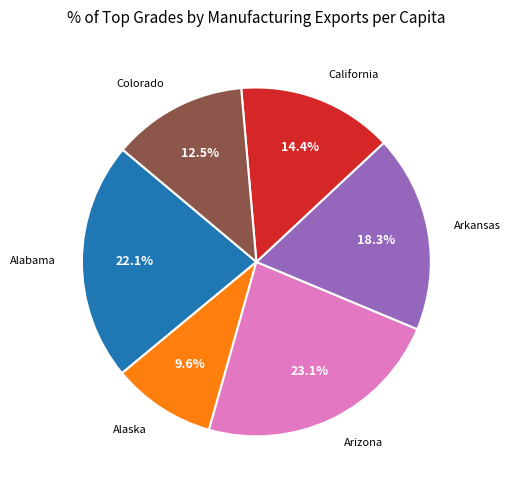

Rank the categories by value from lowest to highest.

Alaska, Colorado, California, Arkansas, Alabama, Arizona